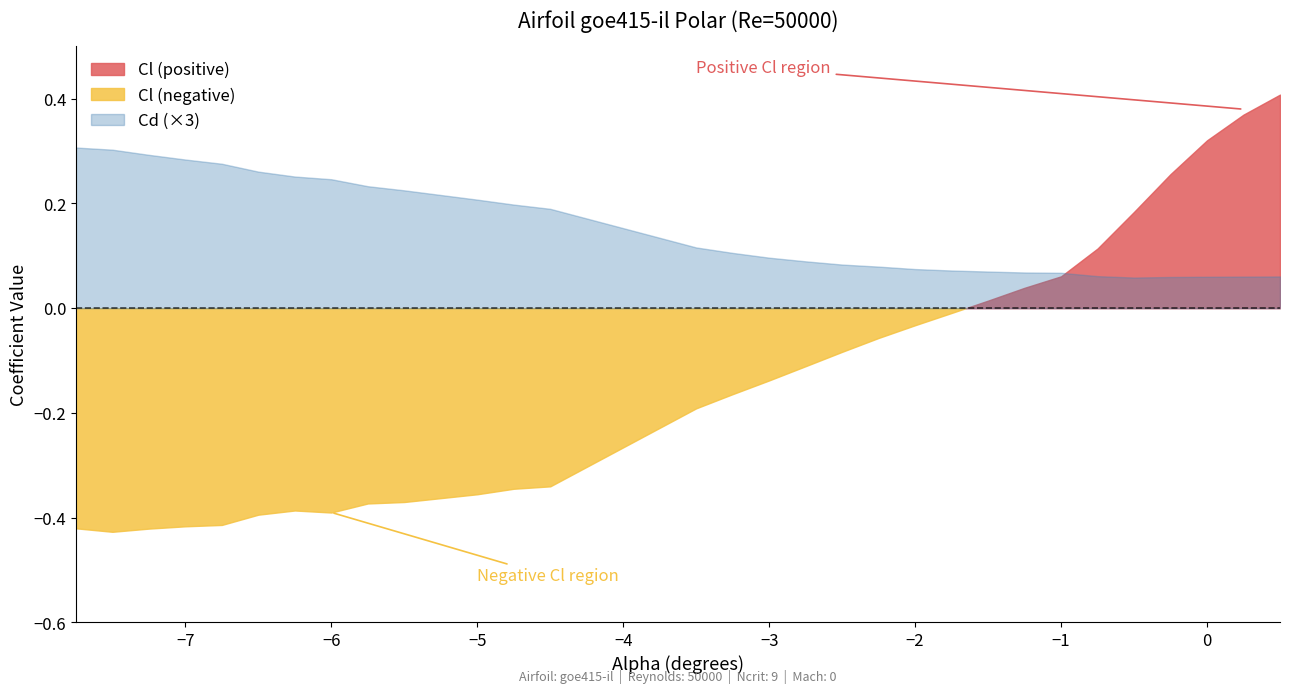

What is the average value of the Cd series?

0.1